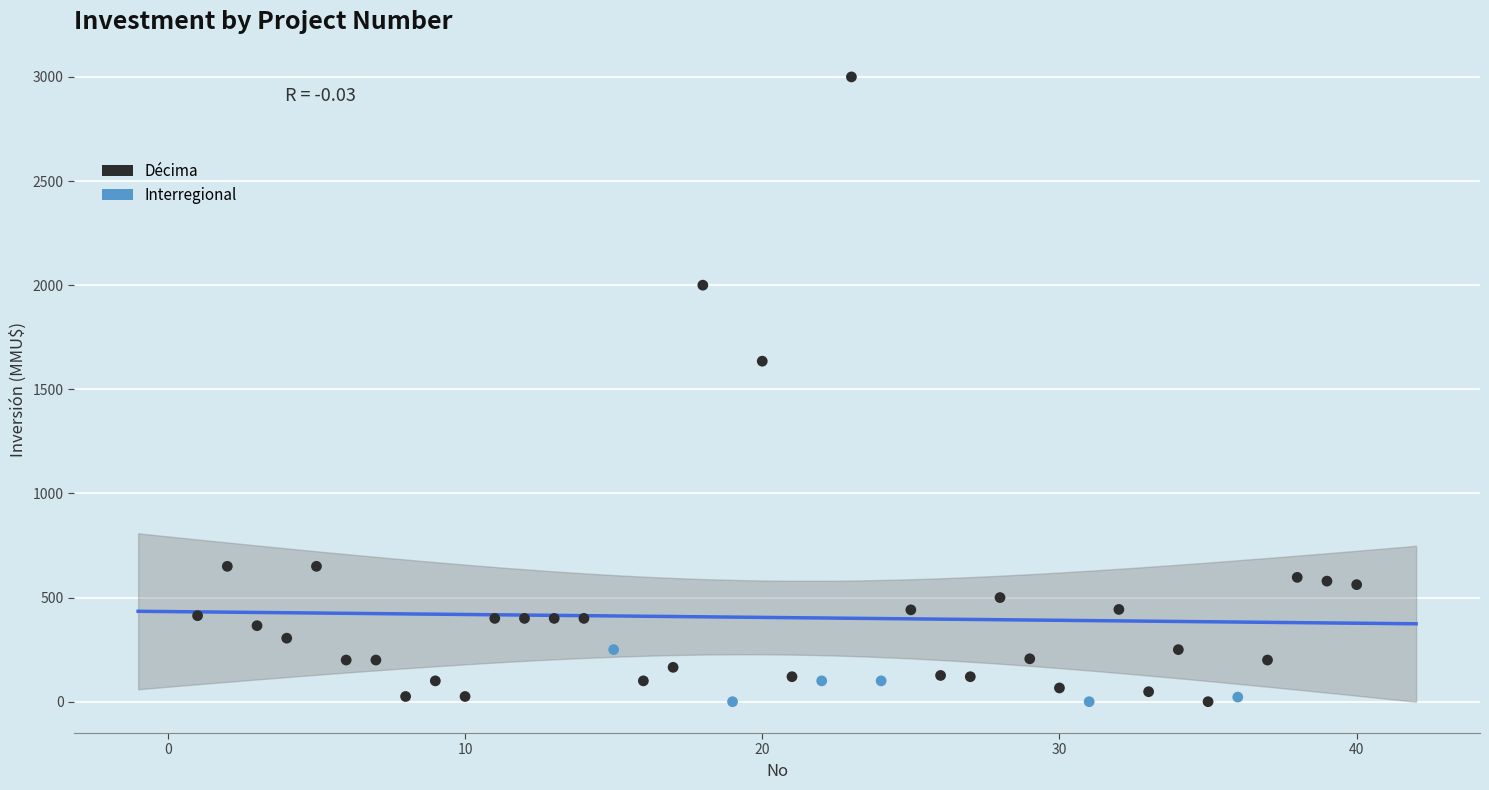

What are all the series names shown in the legend?

Décima, Interregional